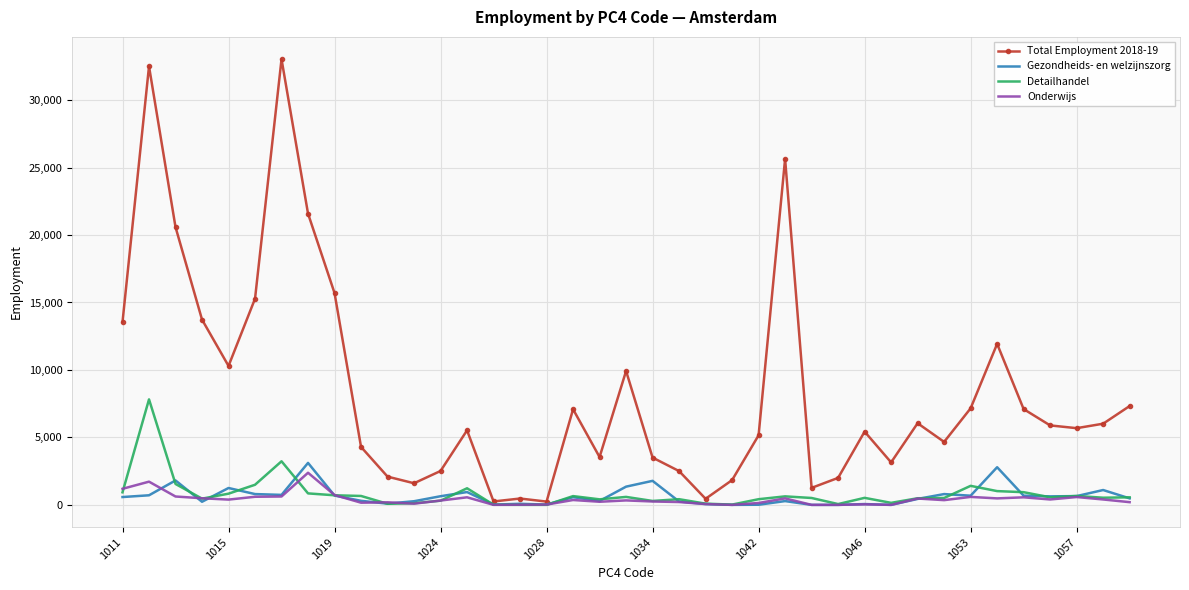

Which series has the largest total across all categories?

Total Employment 2018-19